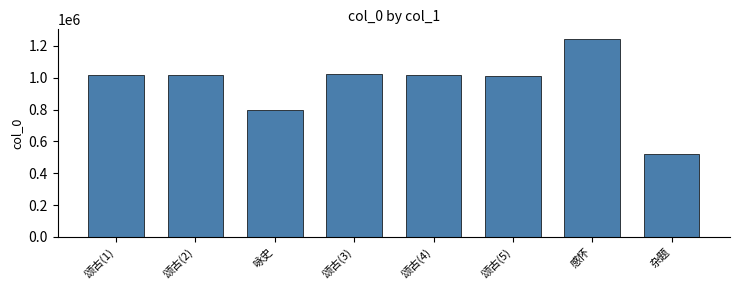

What is the change in value from 颂古(2) to 感怀?

+221983